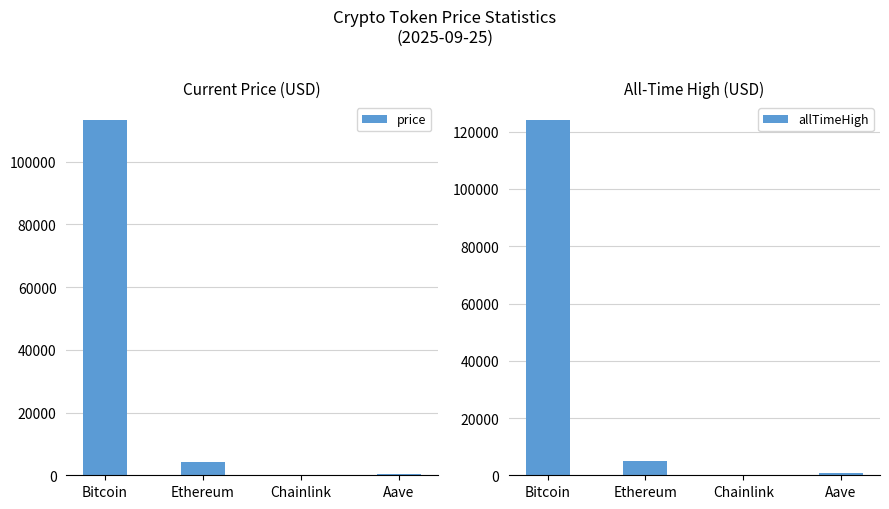

Rank the series by their maximum value, from highest to lowest.

allTimeHigh, price